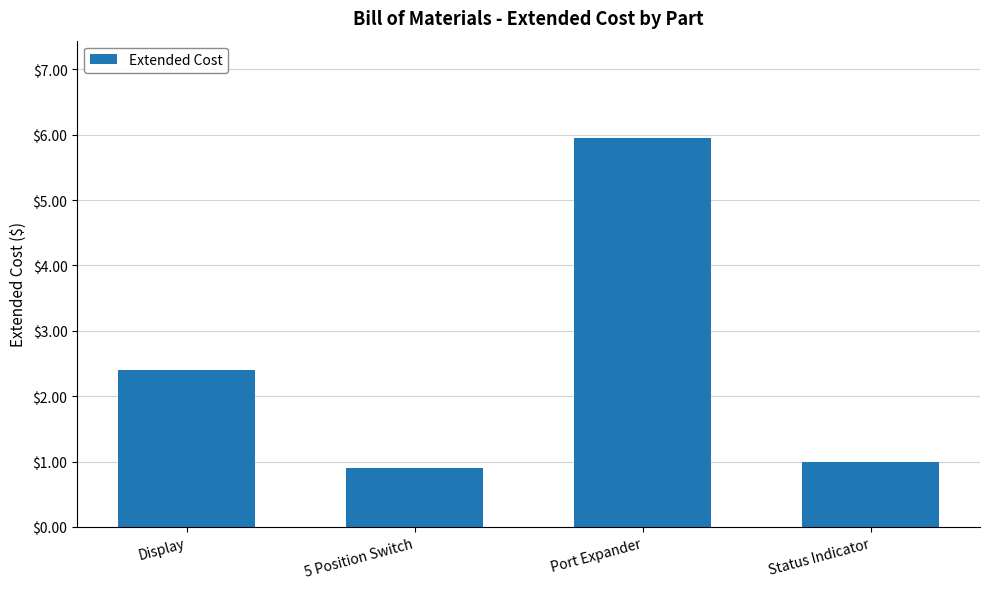

Count the values in the range 0 to 5.

3